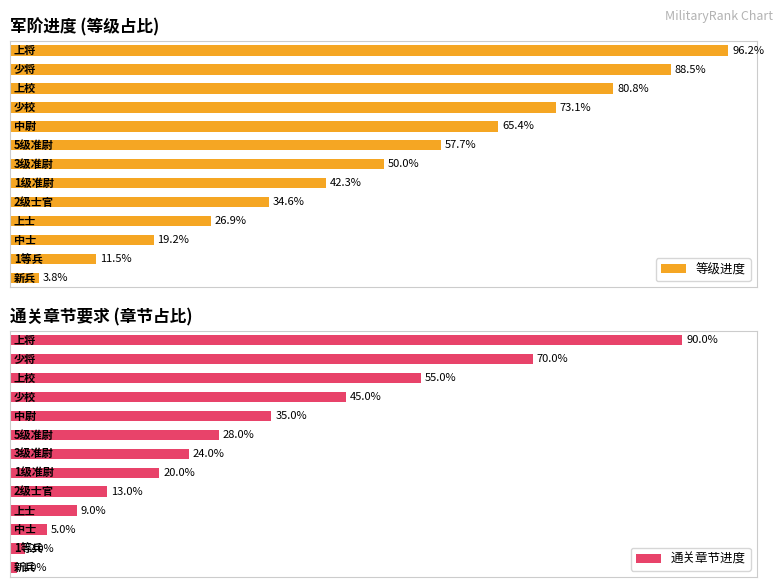

Which series has the largest range (max minus min)?

等级进度